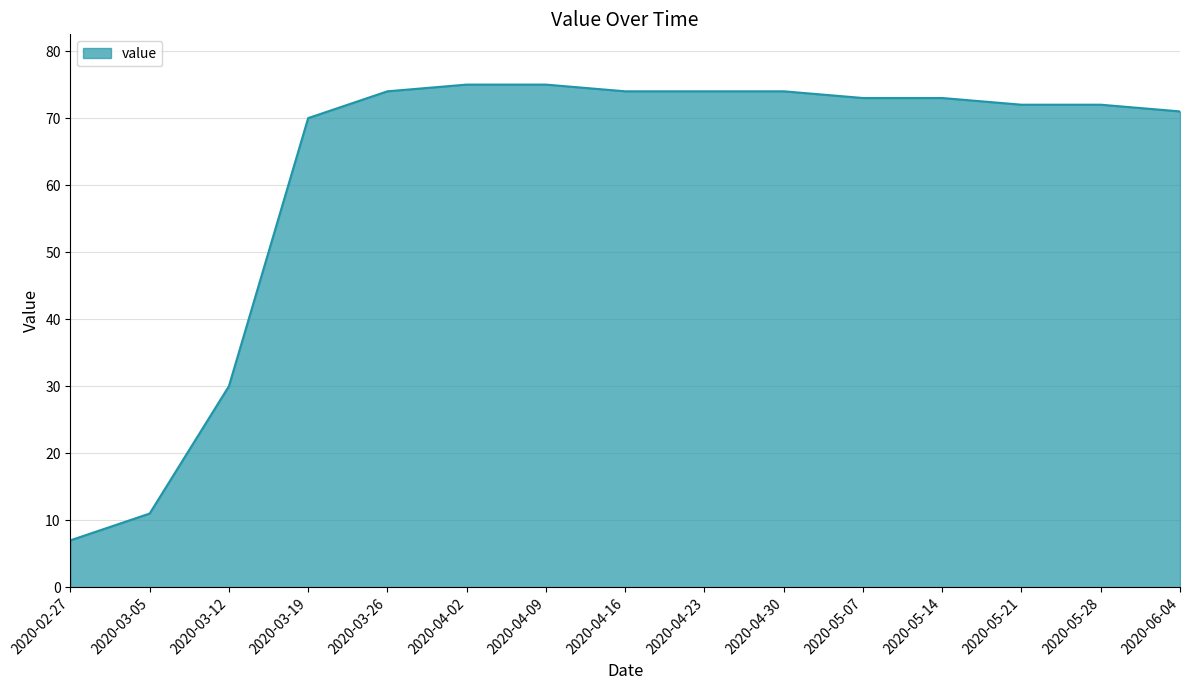

Which has a higher value, 2020-05-21 or 2020-04-02?

2020-04-02